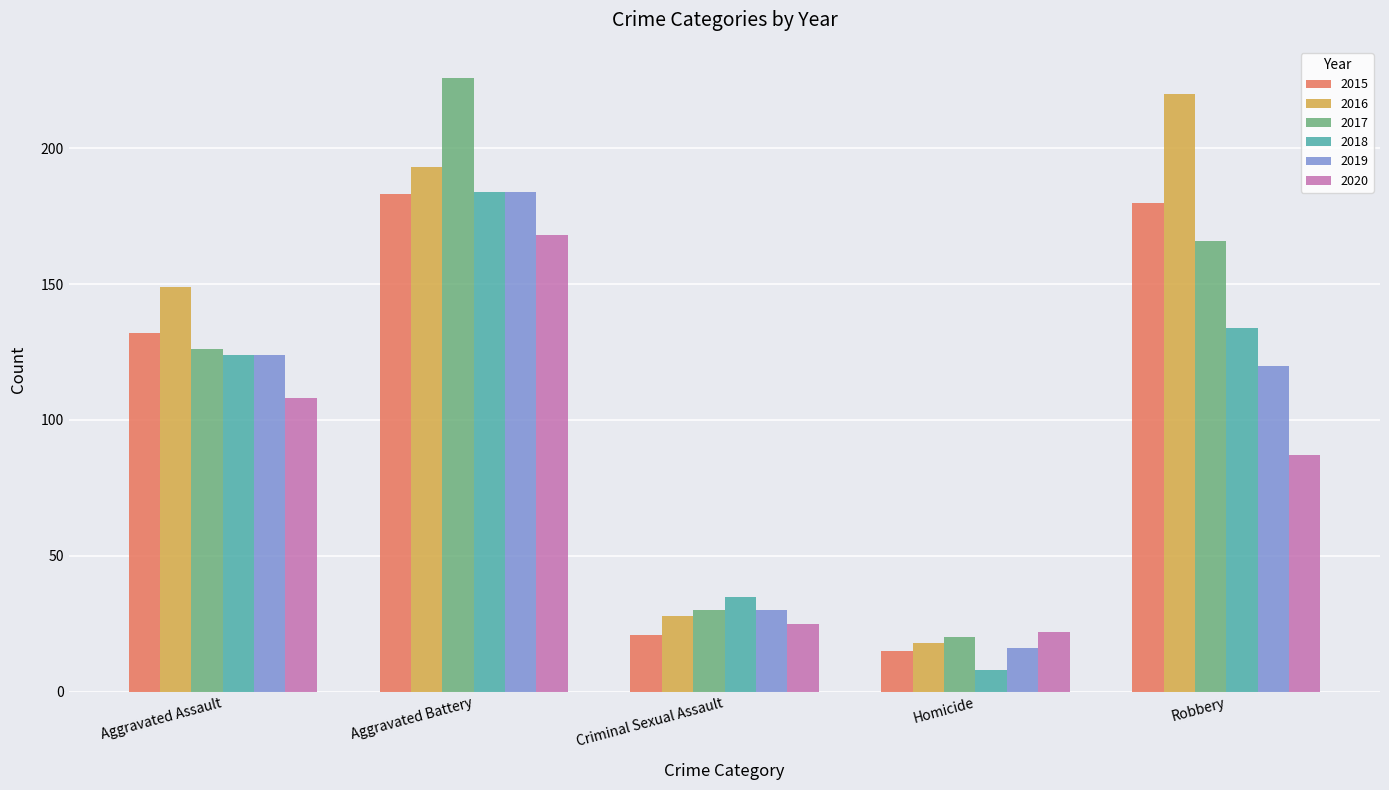

What is the sum of all 2018 values?

485